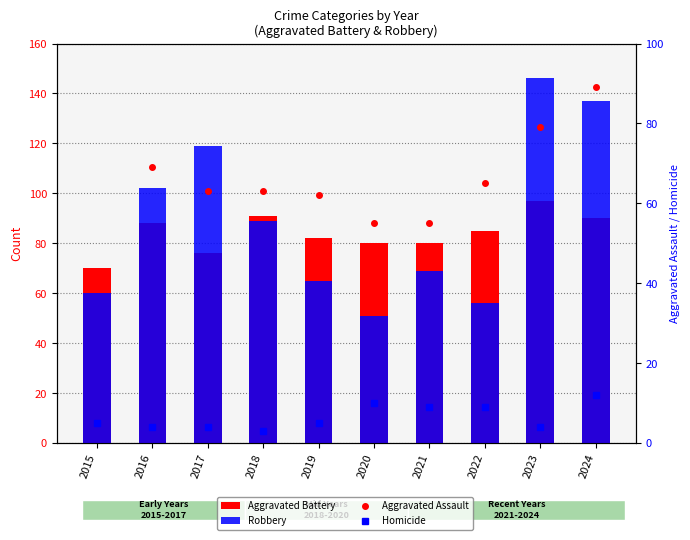

What is the total value across all series at 2019?

214